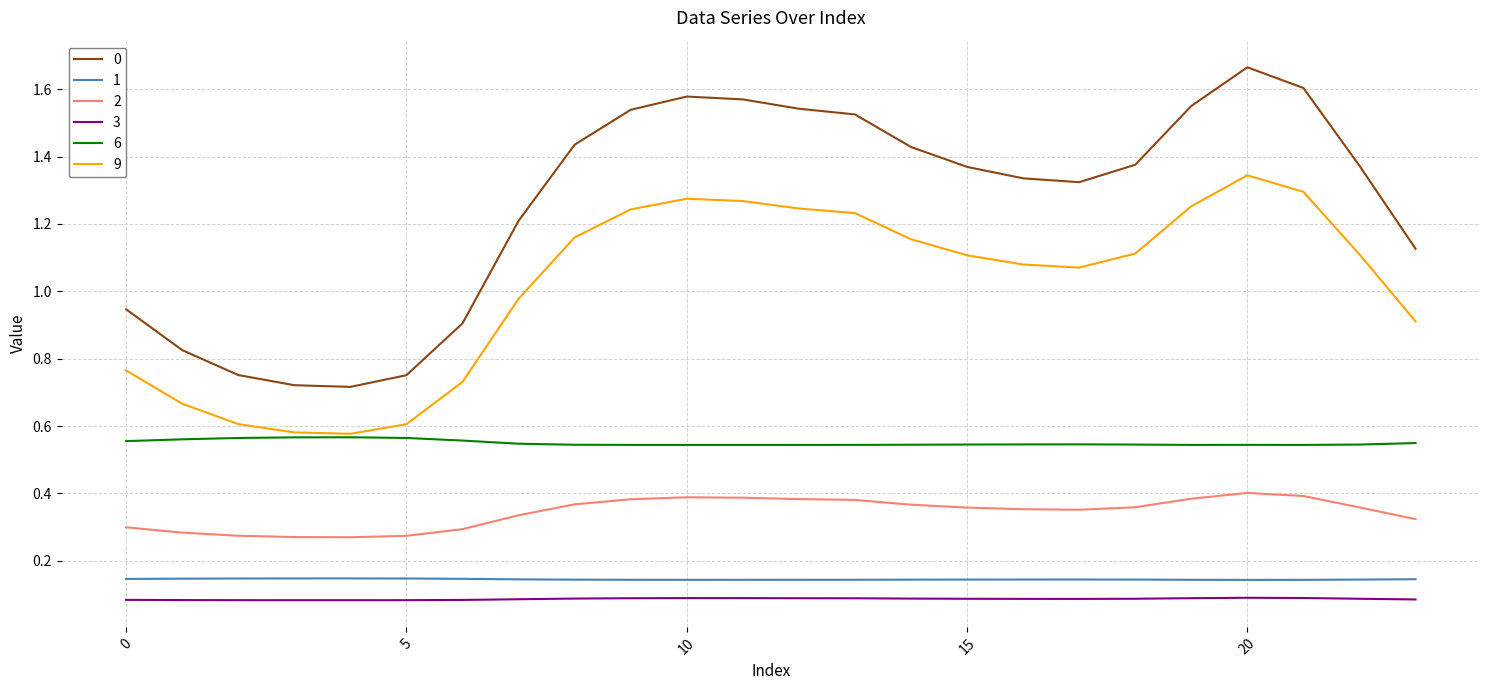

True or false: 3 and 9 cross at least once.

False